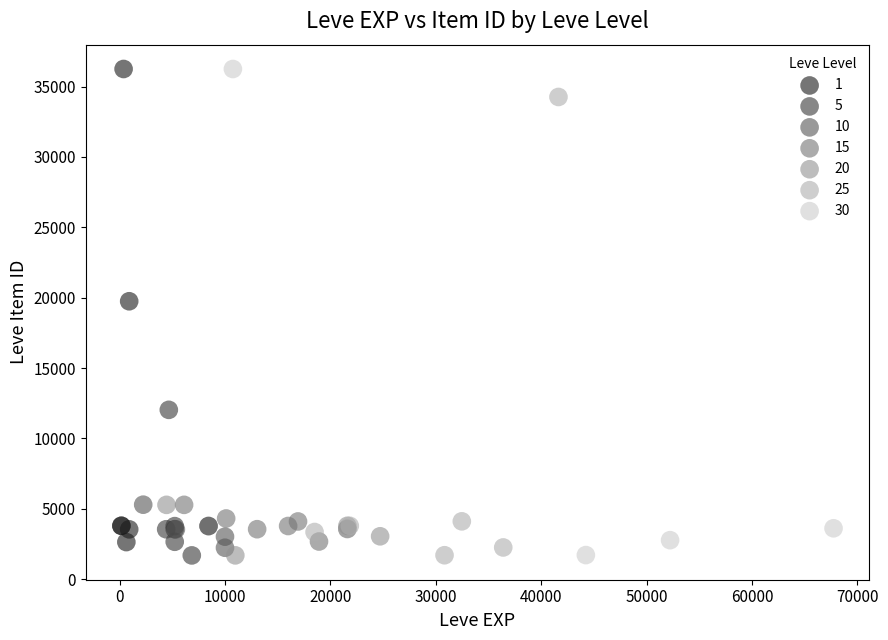

Which series has the largest Y range (max minus min)?

30